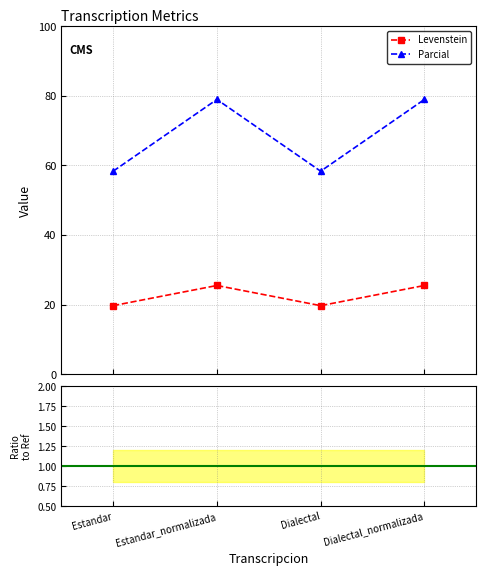

Does the chart have visible grid lines?

Yes